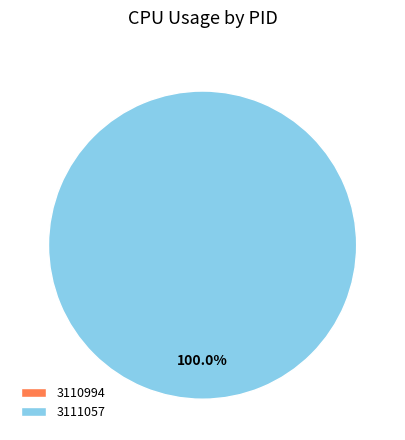

What is the largest slice in the pie chart?

3111057